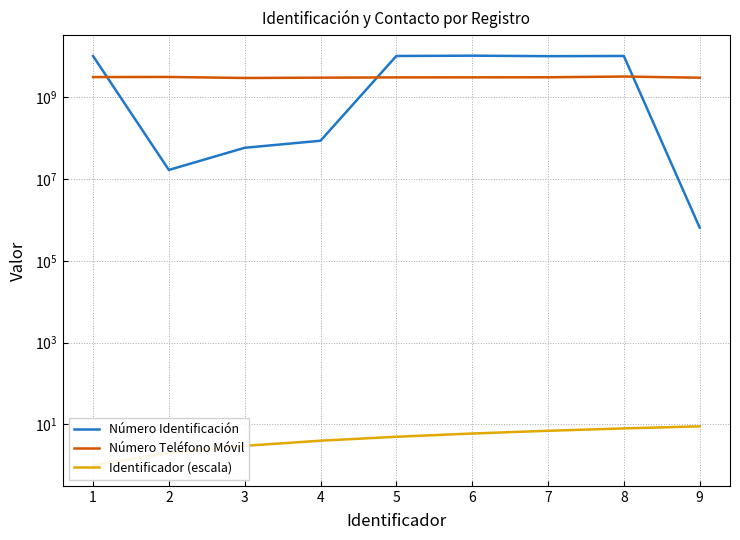

What is the sum of all Número Identificación values?

52075734024